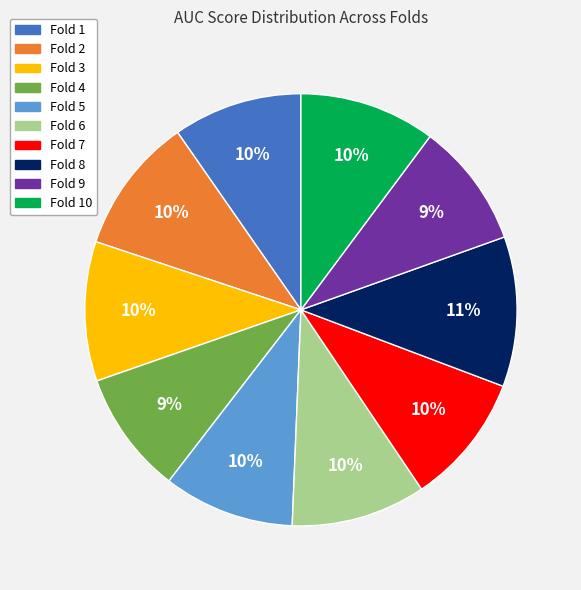

Is there a majority slice in this chart?

No